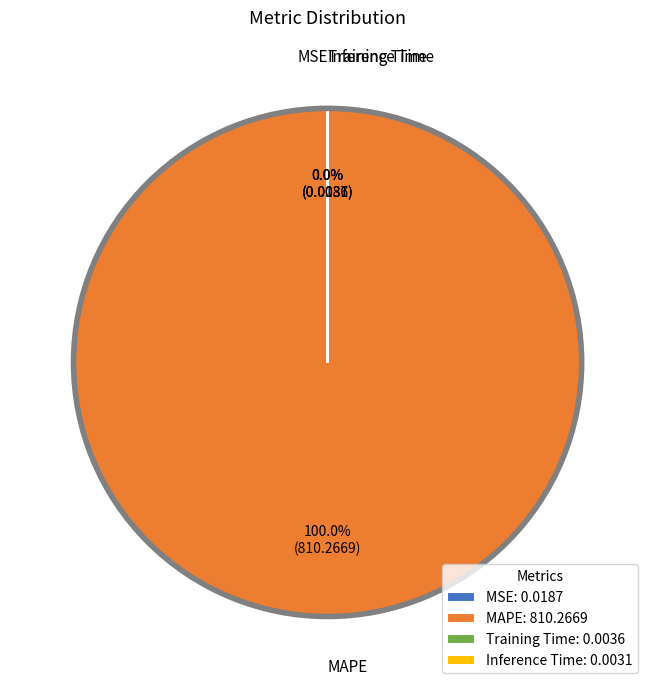

To the nearest percent, what portion does MAPE represent?

100%